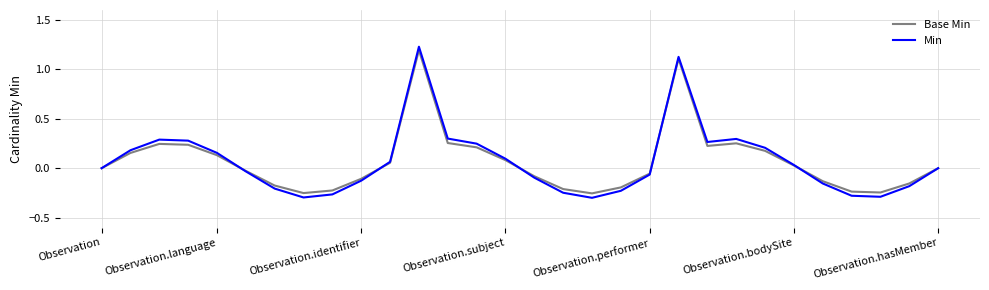

True or false: Base Min and Min cross at least once.

True